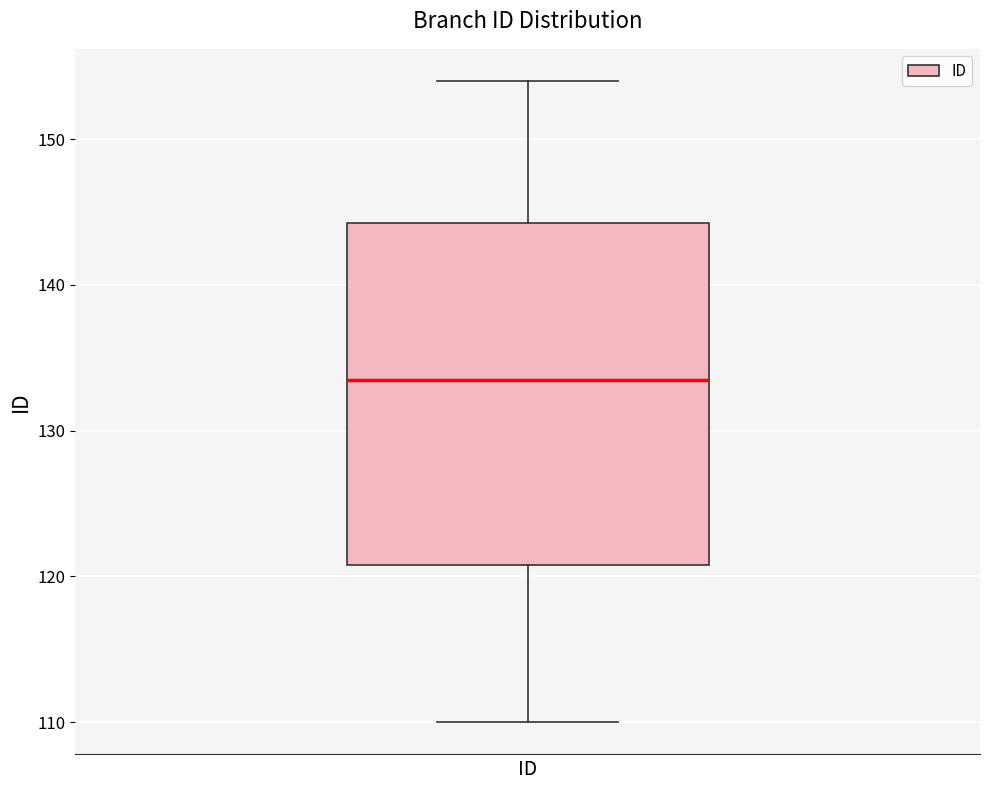

Where does the median line of the box for ID sit on the y-axis? The values are not printed on the chart, so give them approximately, as read against the axis.

134